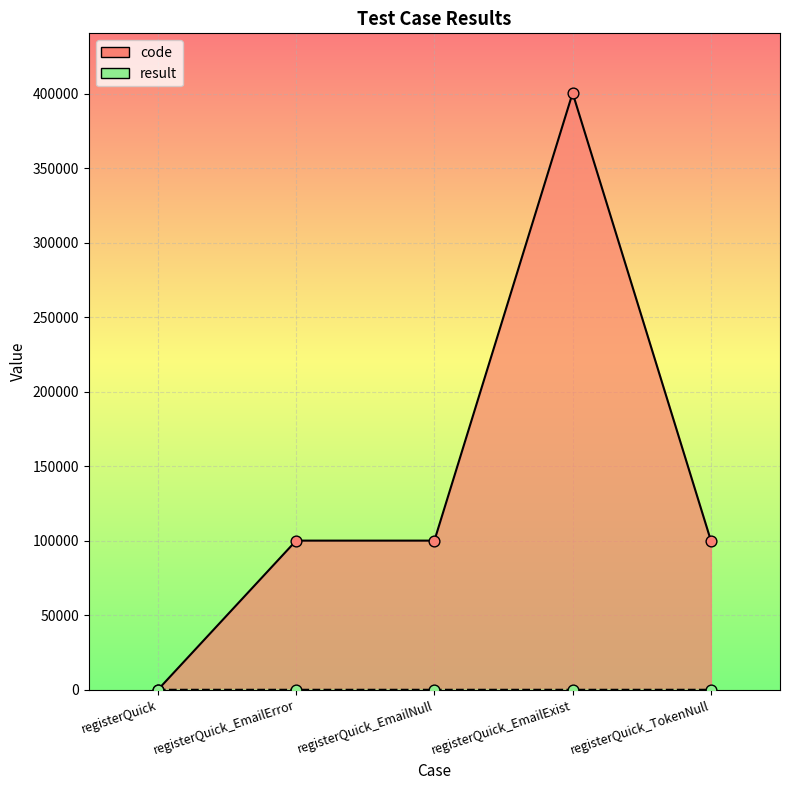

What are all the series names shown in the legend?

code, result